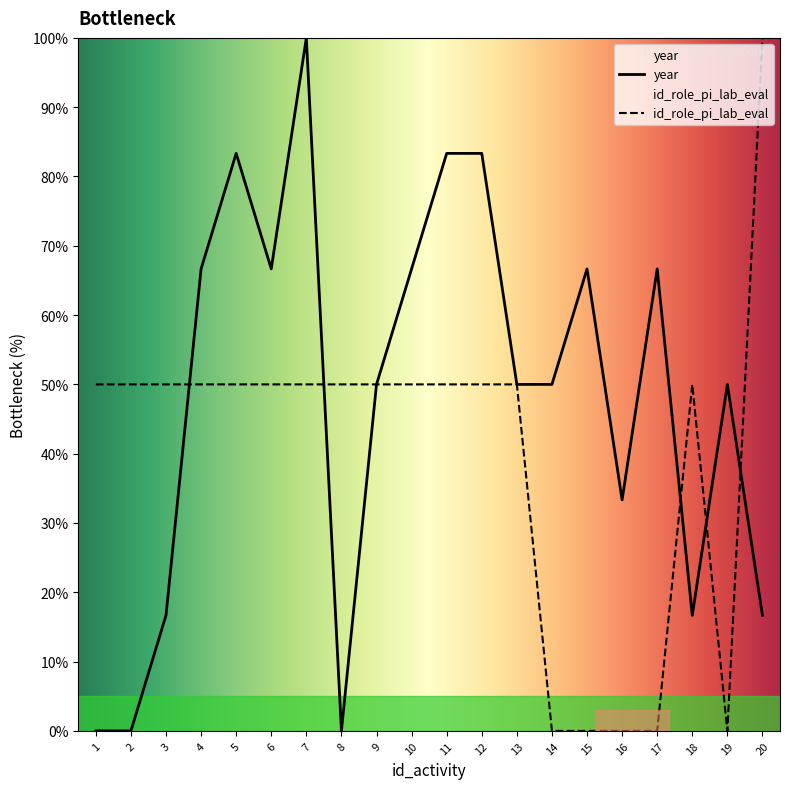

At which category does id_role_pi_lab_eval reach its first local valley?

19